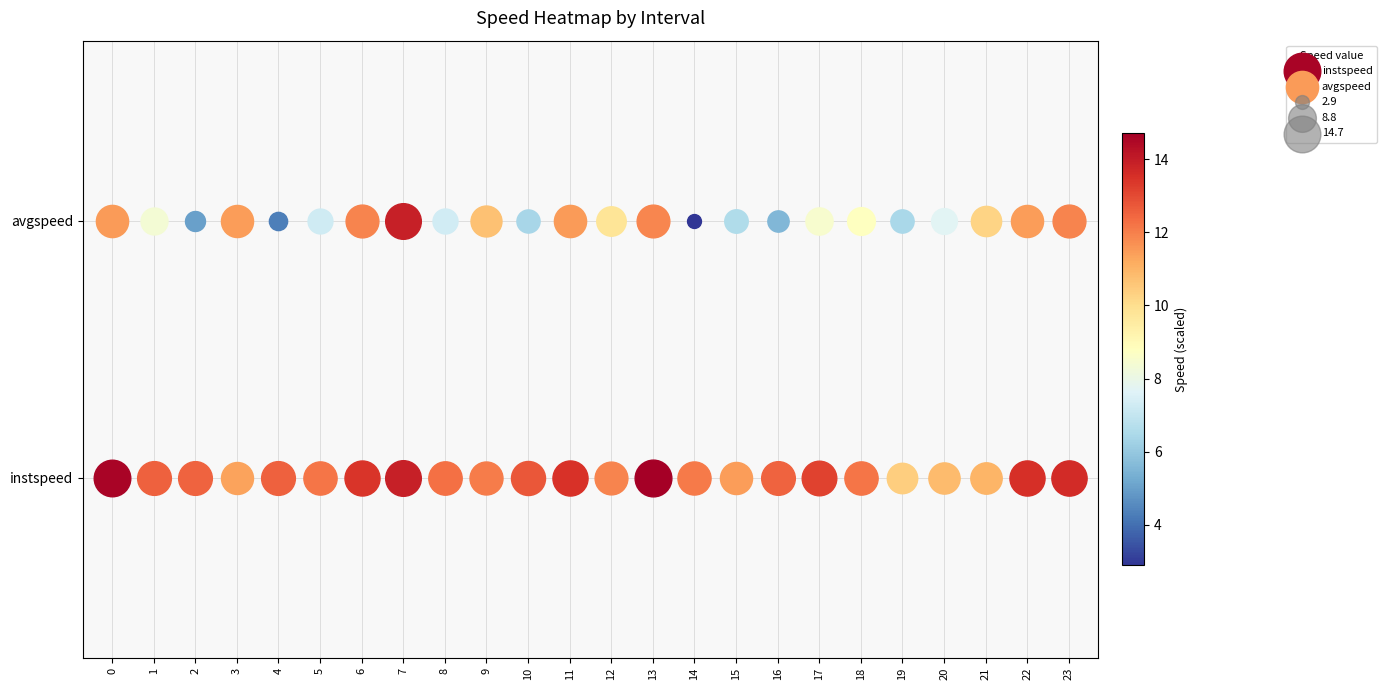

What is the lowest value of the avgspeed series?

2.9